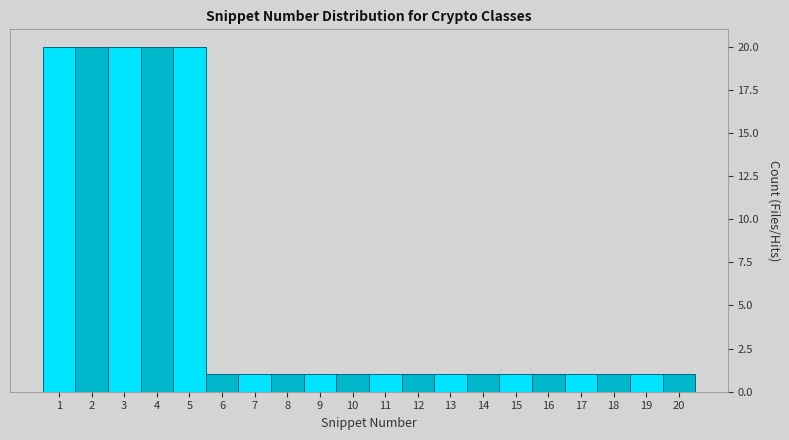

Reading left to right, transcribe this chart: for each bar, give the range it covers on the x-axis and its height. The values are not printed on the chart, so give them approximately, as read against the axis.

0.5 to 1.5: 20
1.5 to 2.5: 20
2.5 to 3.5: 20
3.5 to 4.5: 20
4.5 to 5.5: 20
5.5 to 6.5: 1
6.5 to 7.5: 1
7.5 to 8.5: 1
8.5 to 9.5: 1
9.5 to 10.5: 1
10.5 to 11.5: 1
11.5 to 12.5: 1
12.5 to 13.5: 1
13.5 to 14.5: 1
14.5 to 15.5: 1
15.5 to 16.5: 1
16.5 to 17.5: 1
17.5 to 18.5: 1
18.5 to 19.5: 1
19.5 to 20.5: 1